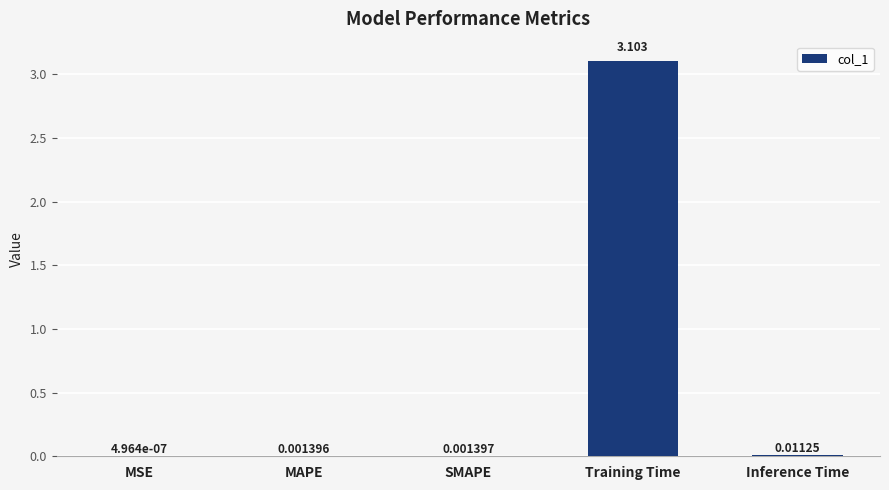

At which category does the chart reach its peak across all series?

Training Time